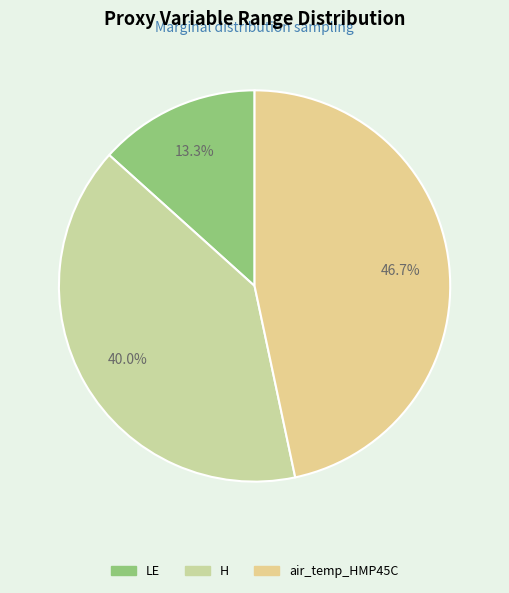

What percentage do H and LE together represent?

53.3%